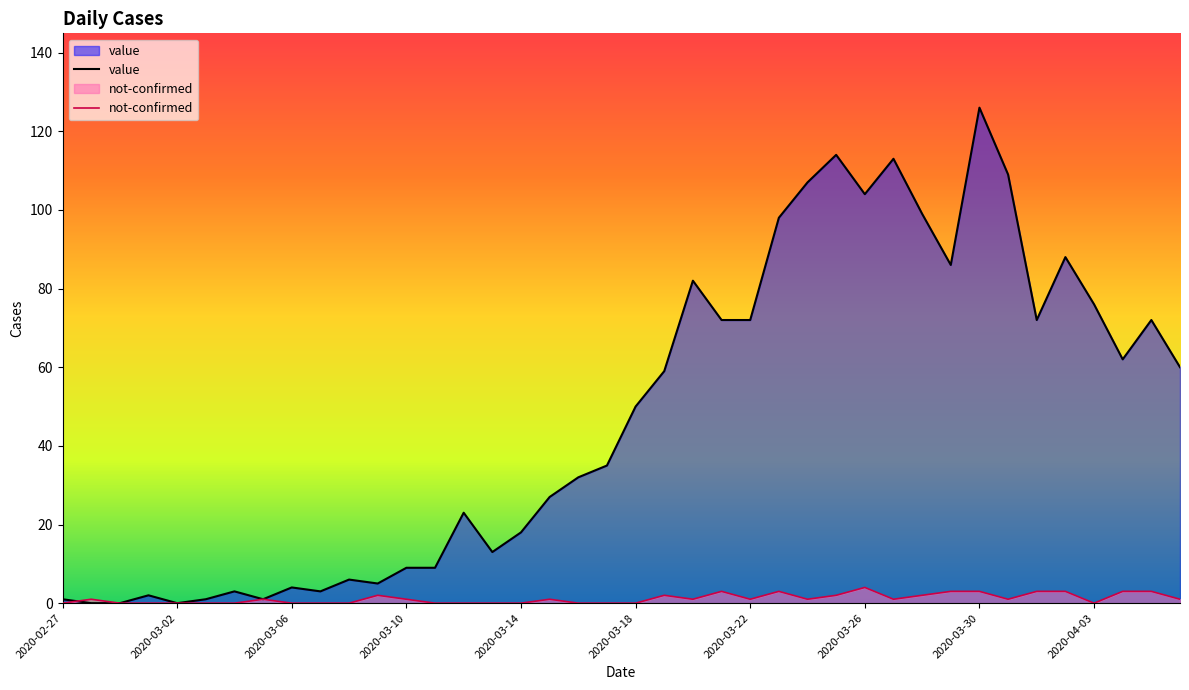

Which series has the largest total across all categories?

value